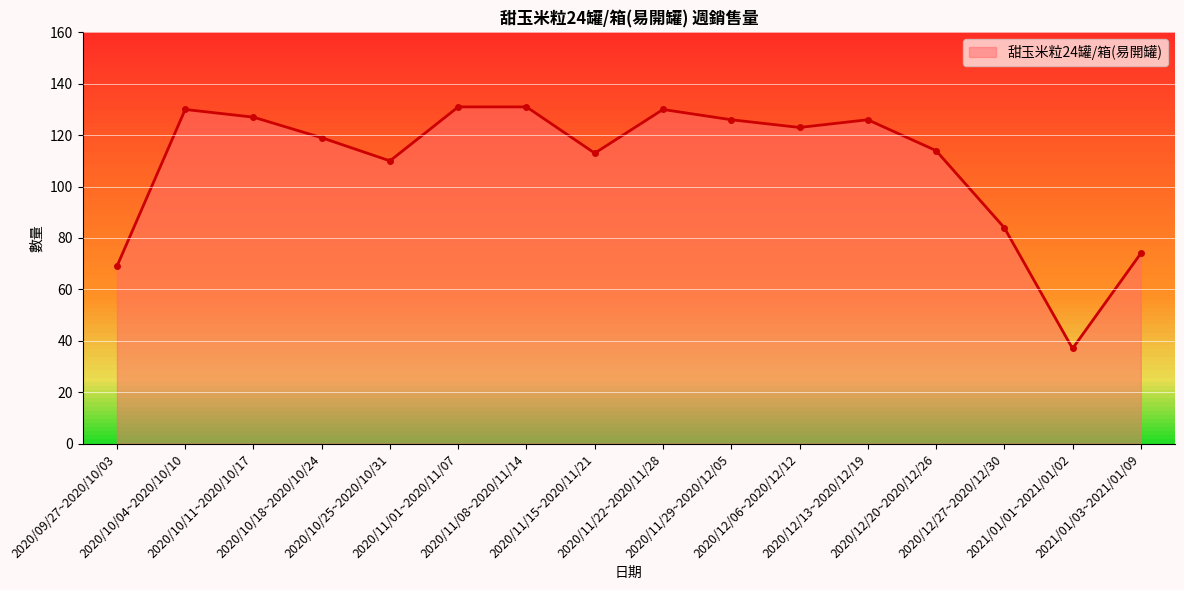

At which label is the value closest to 84?

2020/12/27~2020/12/30